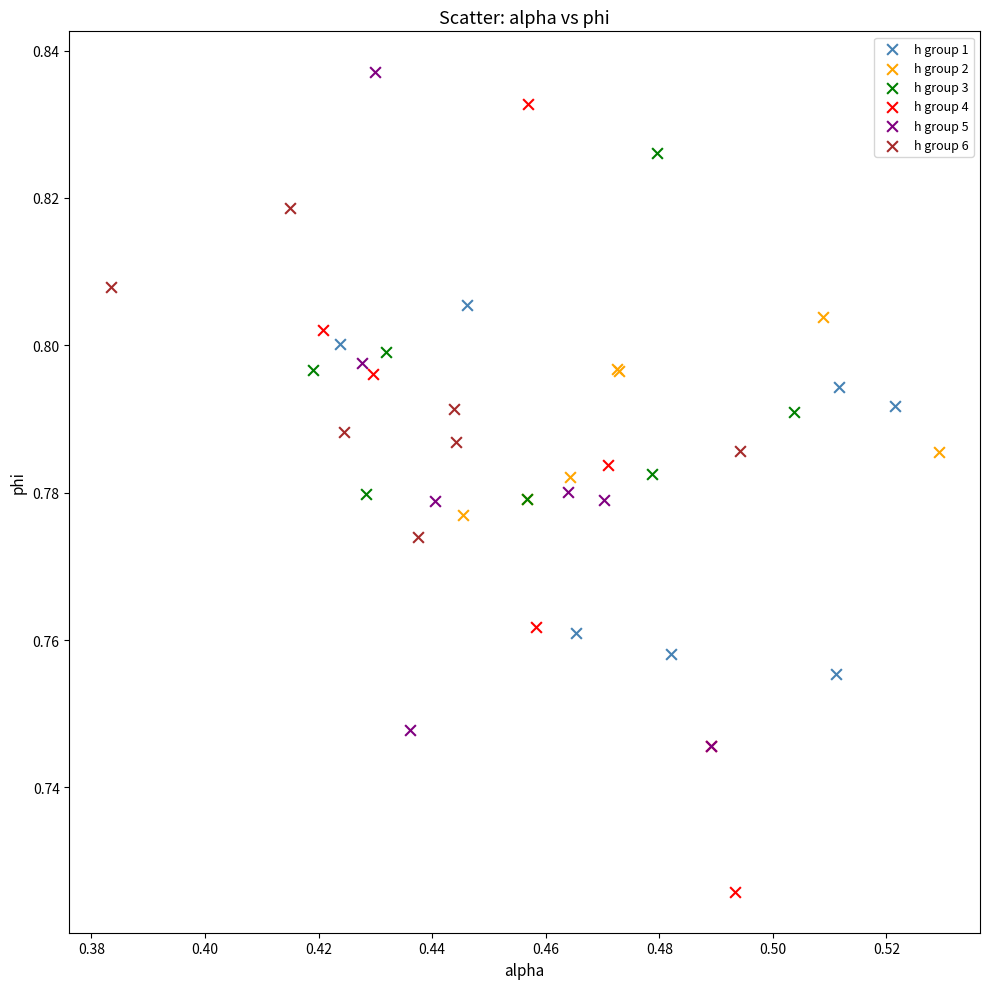

What are all the series names shown in the legend?

h group 1, h group 2, h group 3, h group 4, h group 5, h group 6